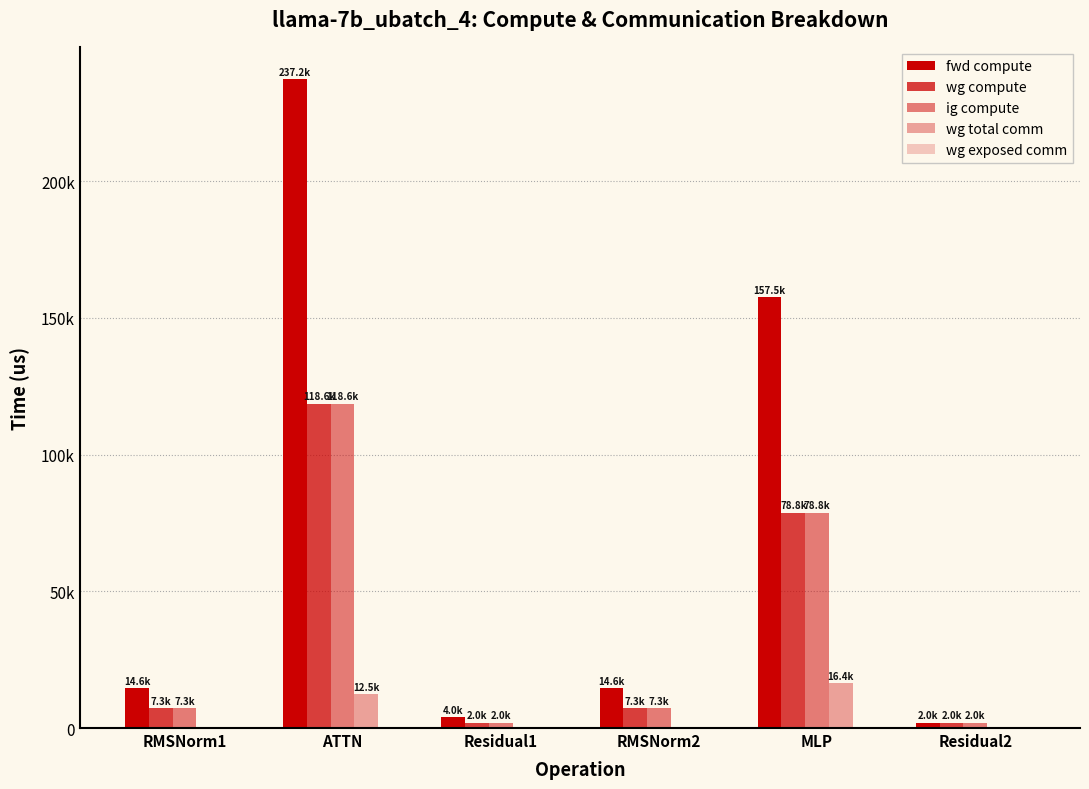

Are the bars horizontal?

No